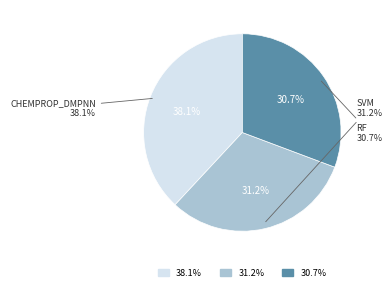

Does any single category account for the majority?

No